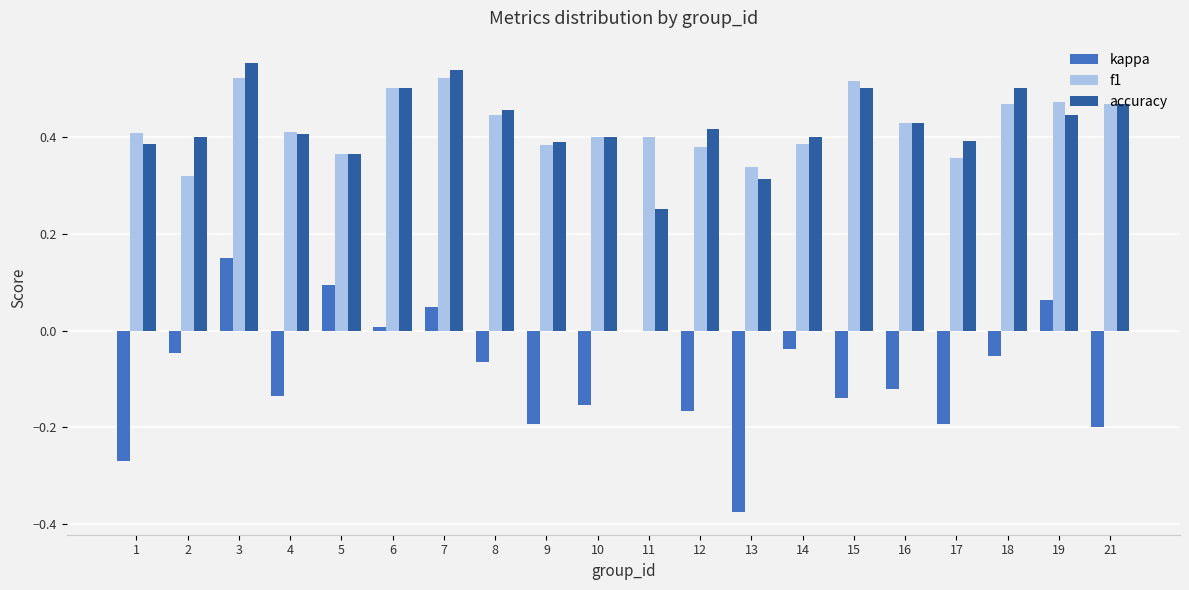

Which series changed the most between 19 and 21?

kappa